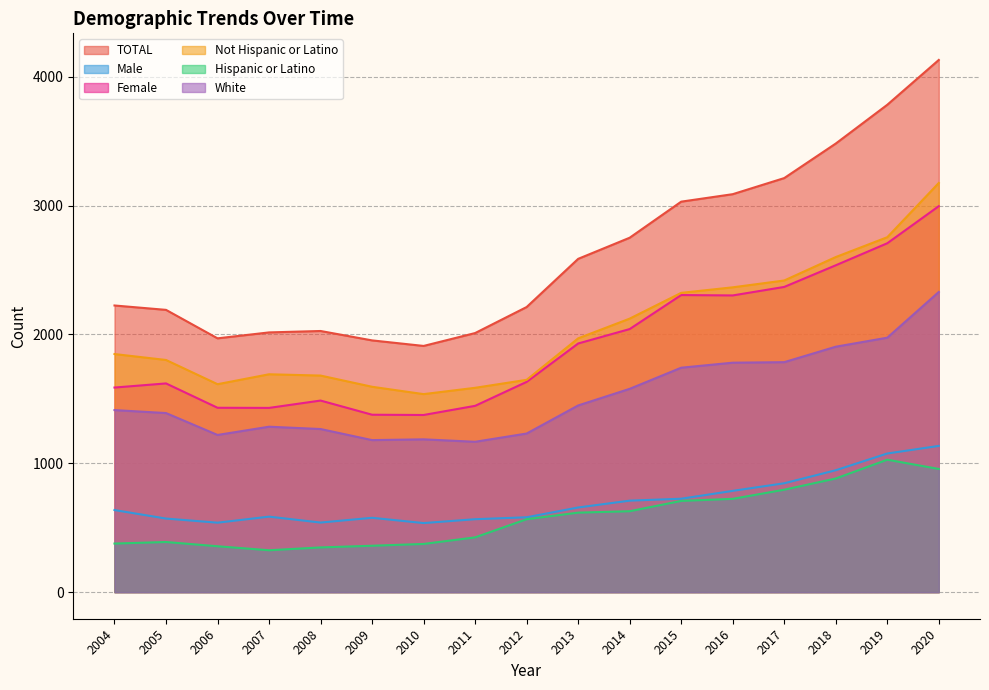

Which has a higher value, 2013 or 2016?

2016